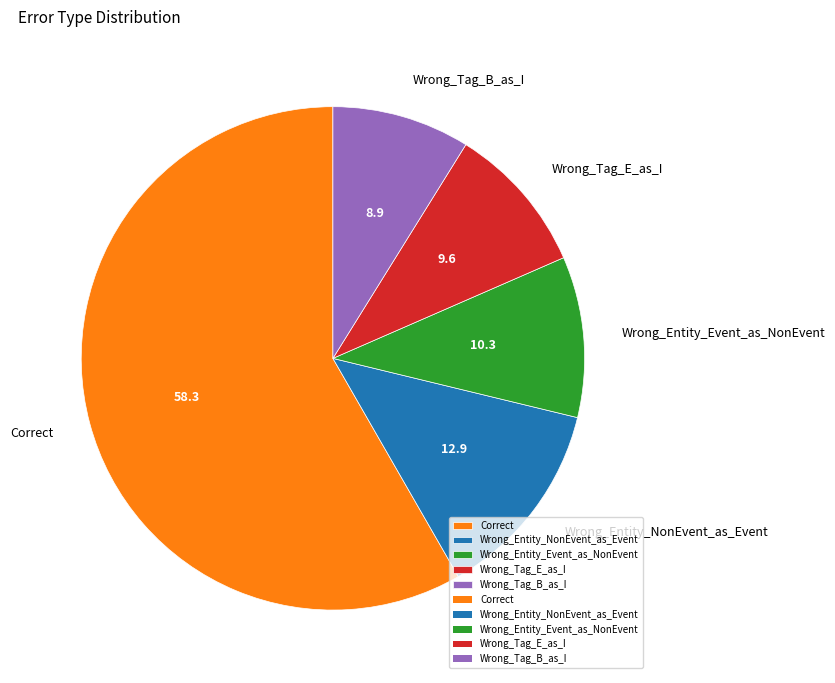

Is it true that Correct is 58% of the pie?

True